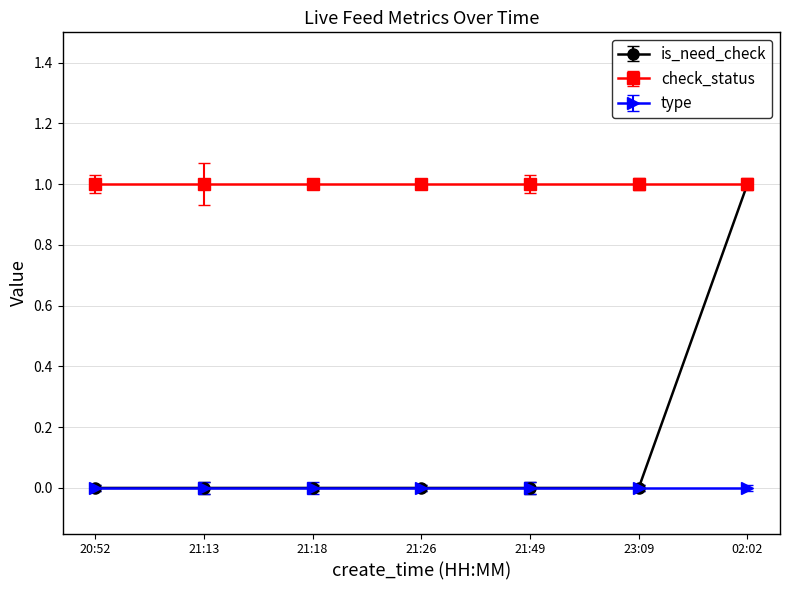

At which category is the sum across all series the highest?

02:02